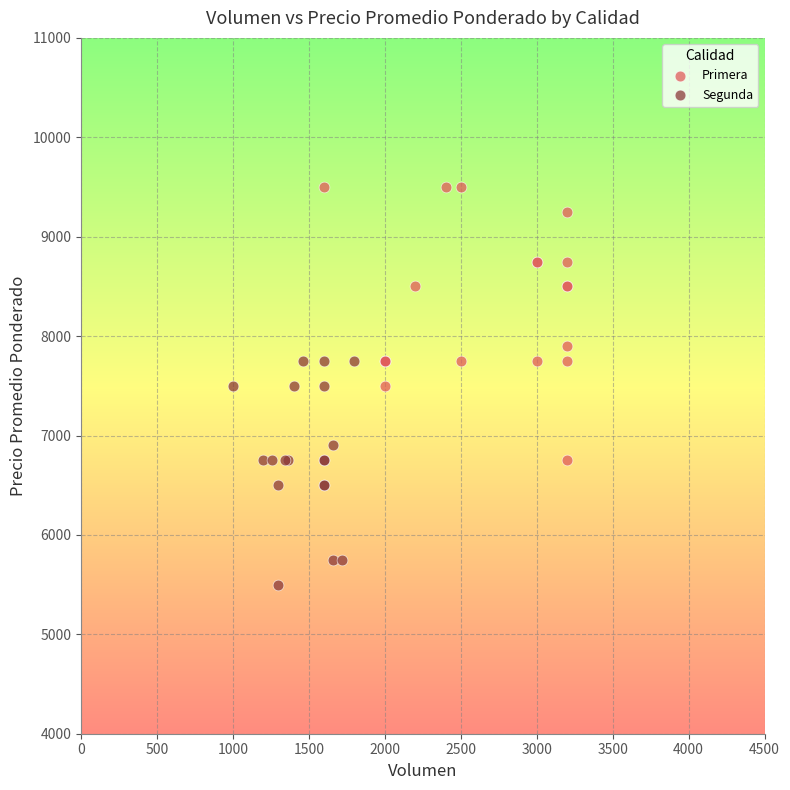

Which series has the largest Y range (max minus min)?

Primera